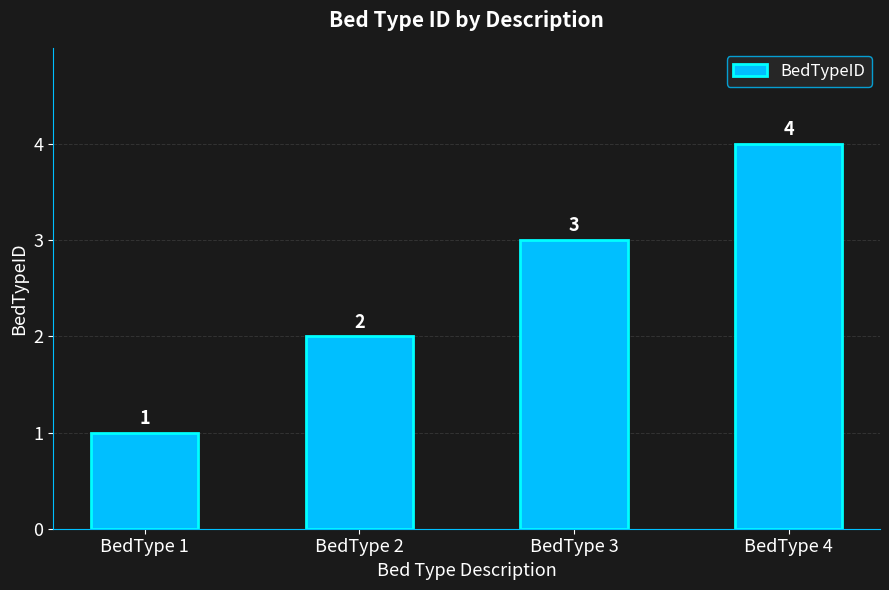

What is the difference between the maximum and minimum values?

3